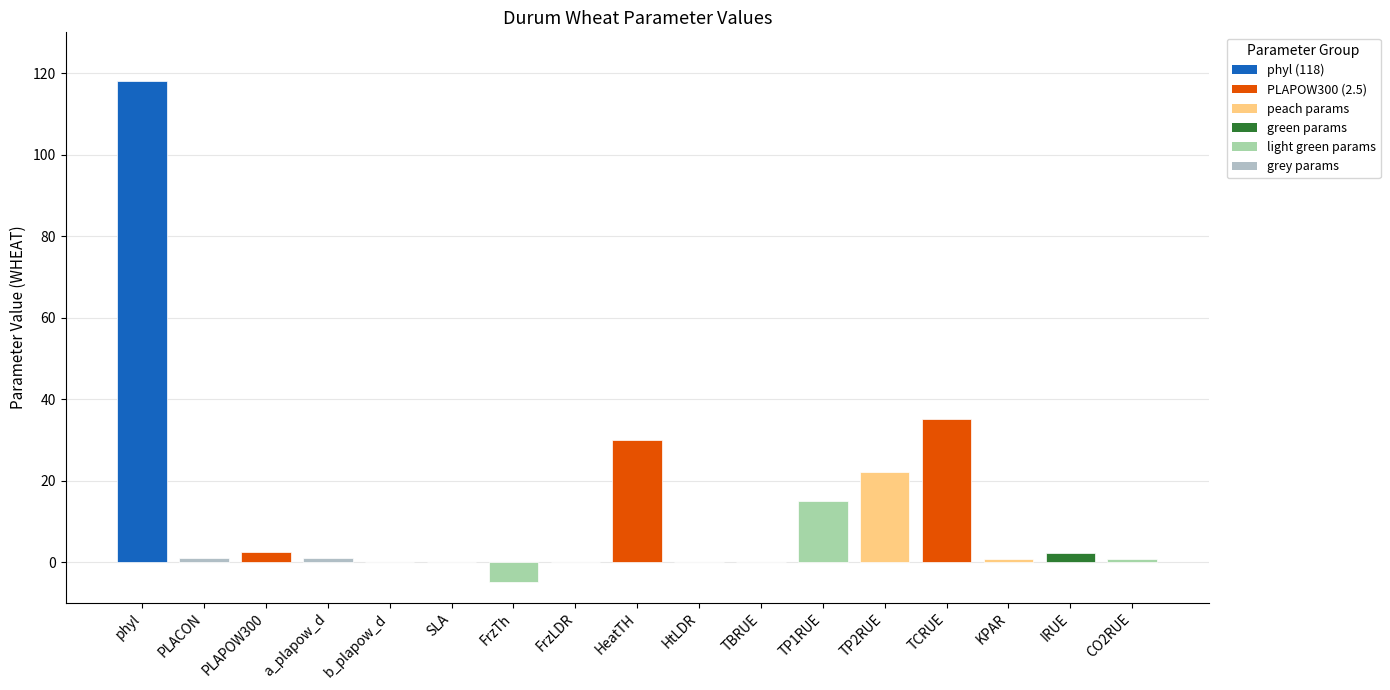

Are the bars horizontal?

No